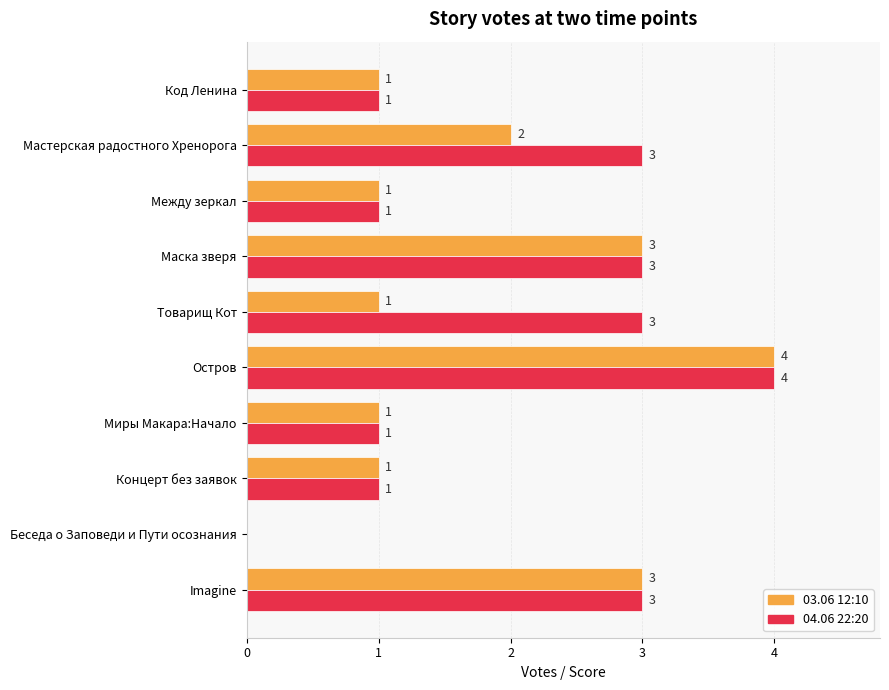

What is the highest value of the 04.06 22:20 series?

4